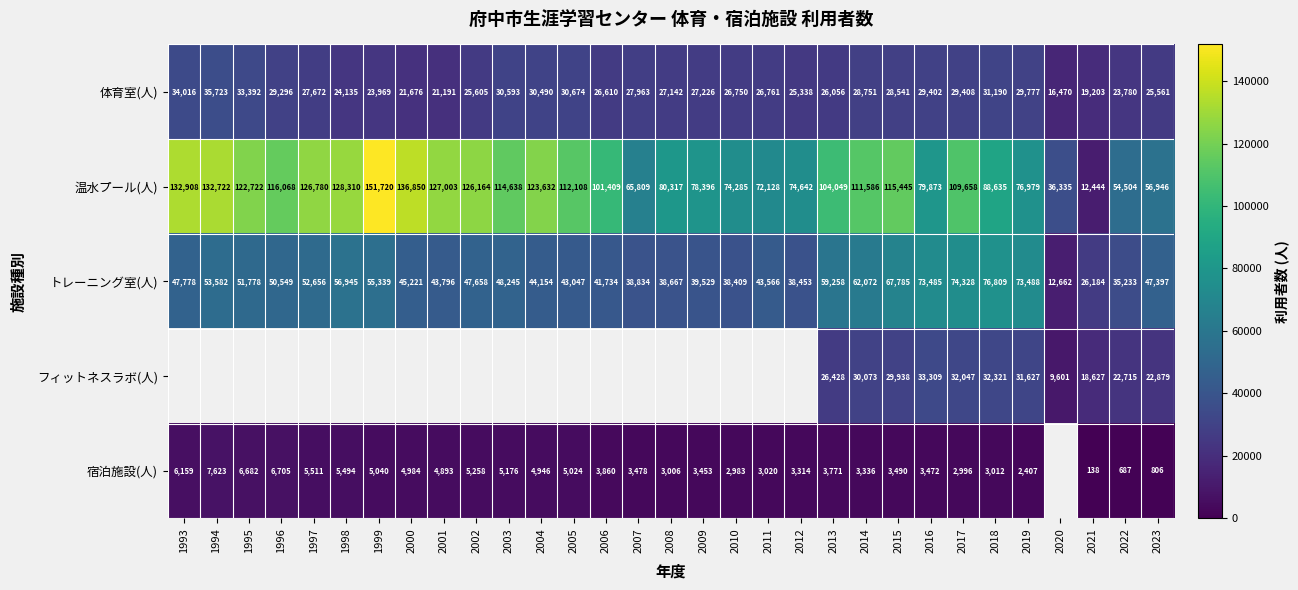

True or false: 宿泊施設(人) has a value of 2407 at 2019.

True